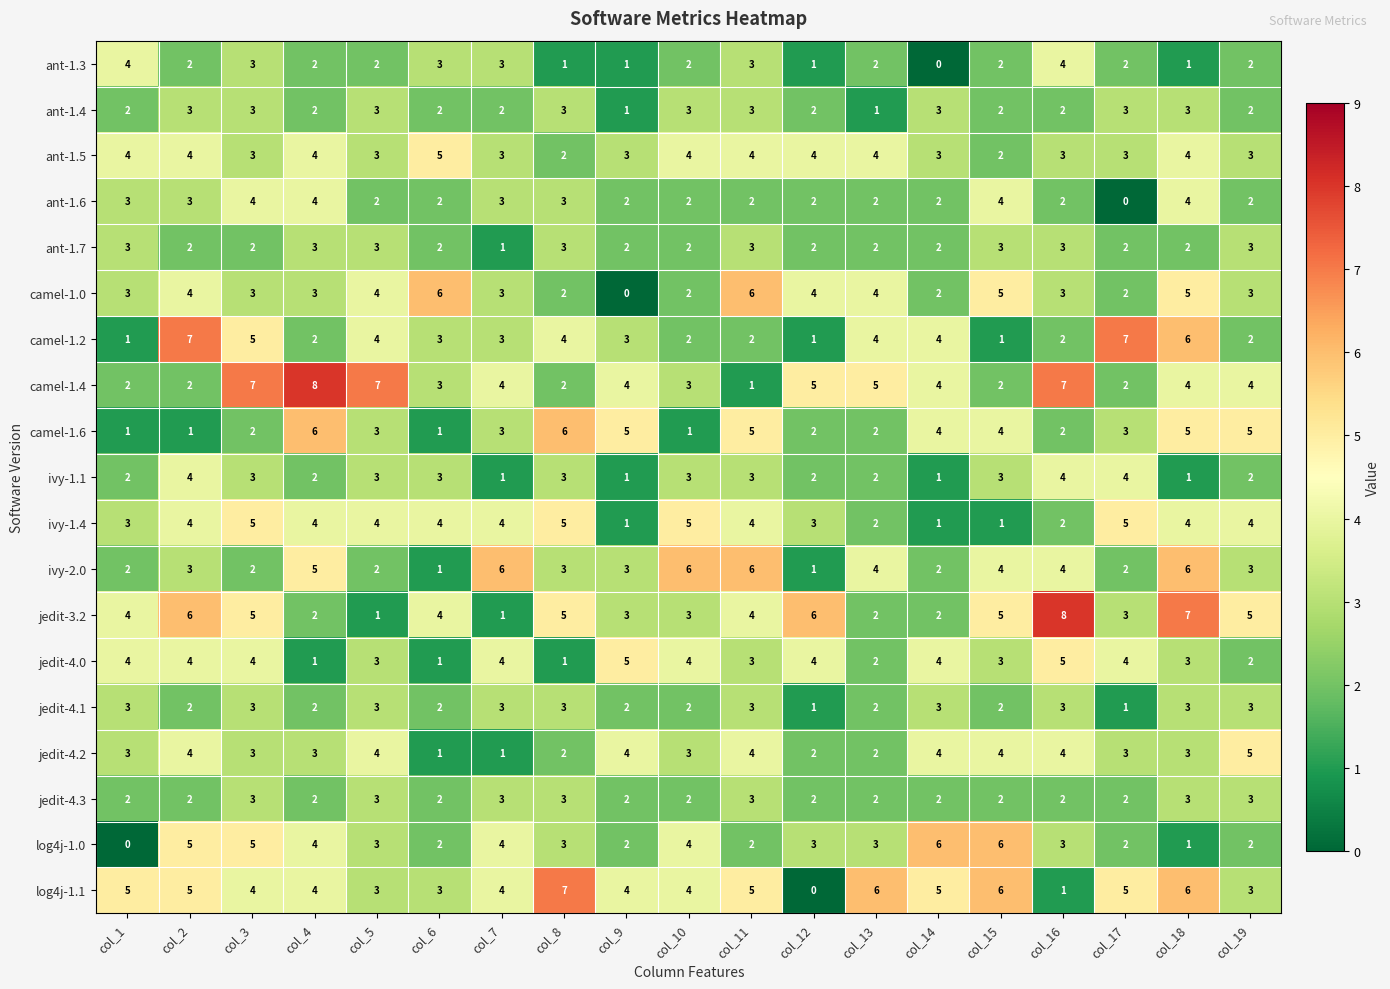

How many camel-1.4 values are between 2 and 5?

14